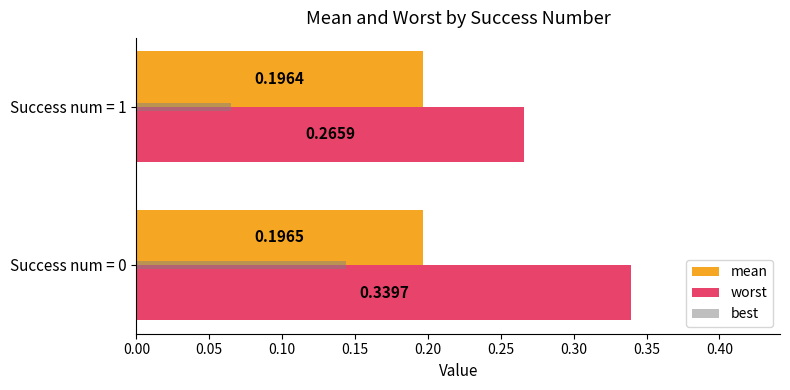

What is the sum of all worst values?

0.6